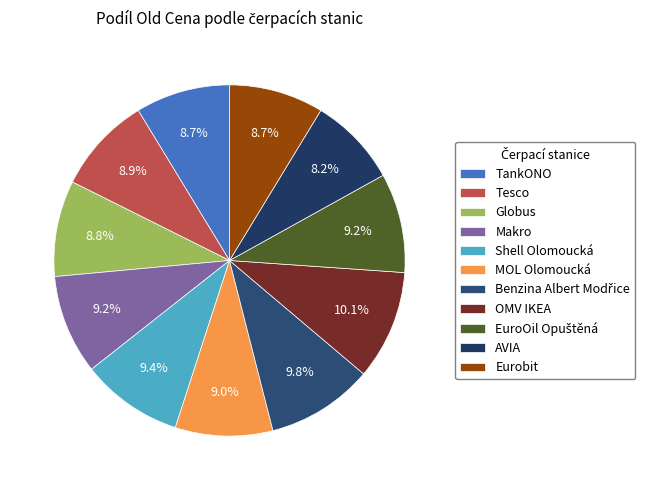

Do Benzina Albert Modřice and MOL Olomoucká together represent more than half of the pie?

No